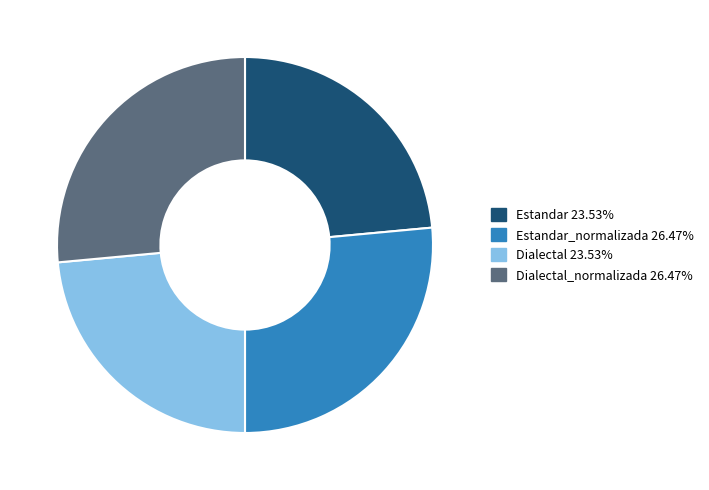

Does any single category account for the majority?

No